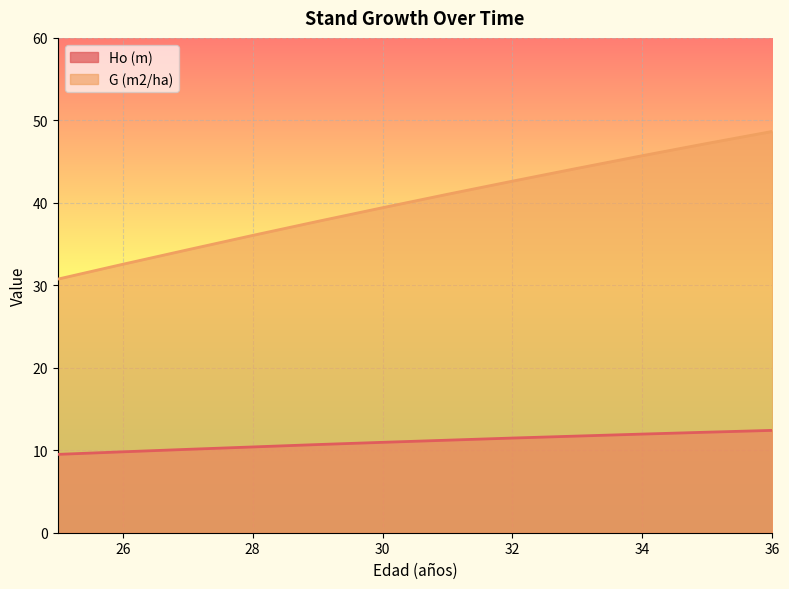

How many lines are shown in the chart?

2